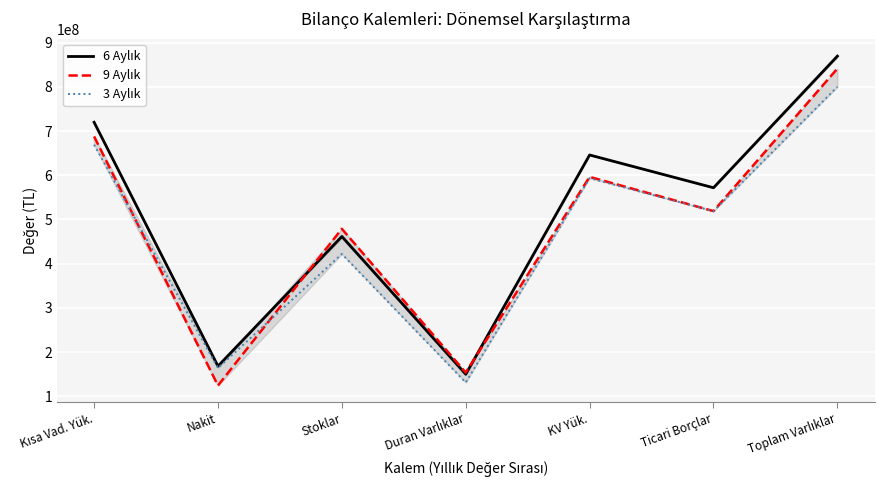

What is the difference between the maximum and minimum values in the 3 Aylık series?

669231000